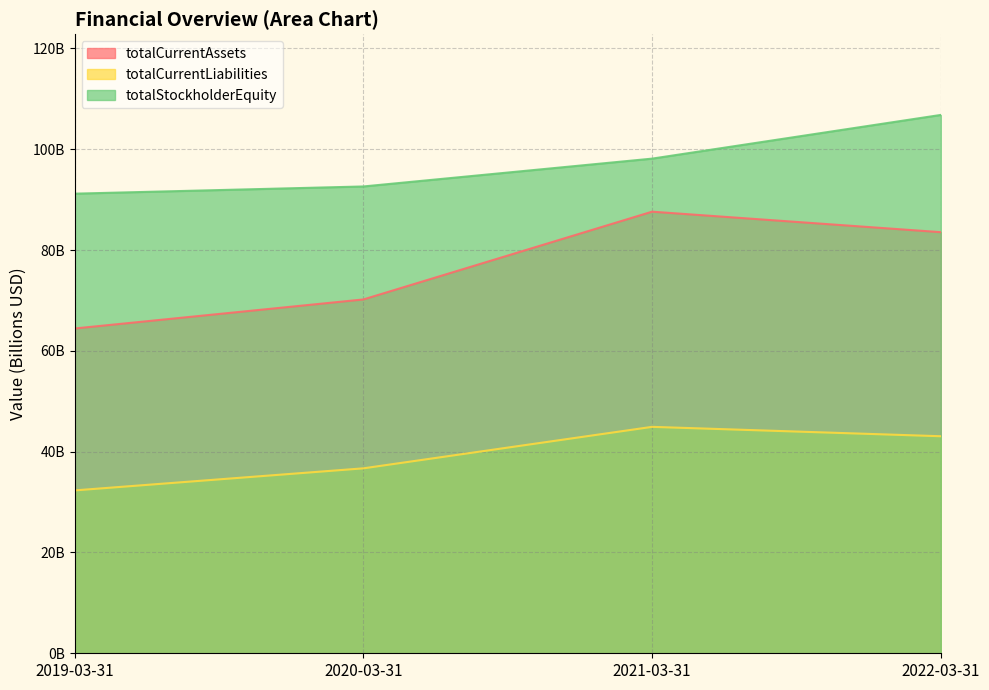

Which series has the widest spread of values?

totalCurrentAssets